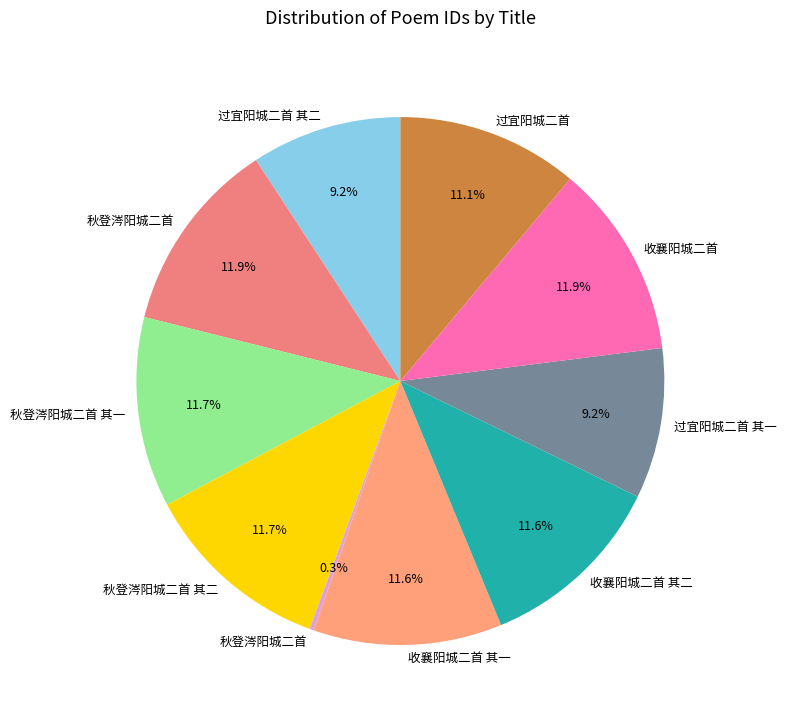

Does any single category account for the majority?

No